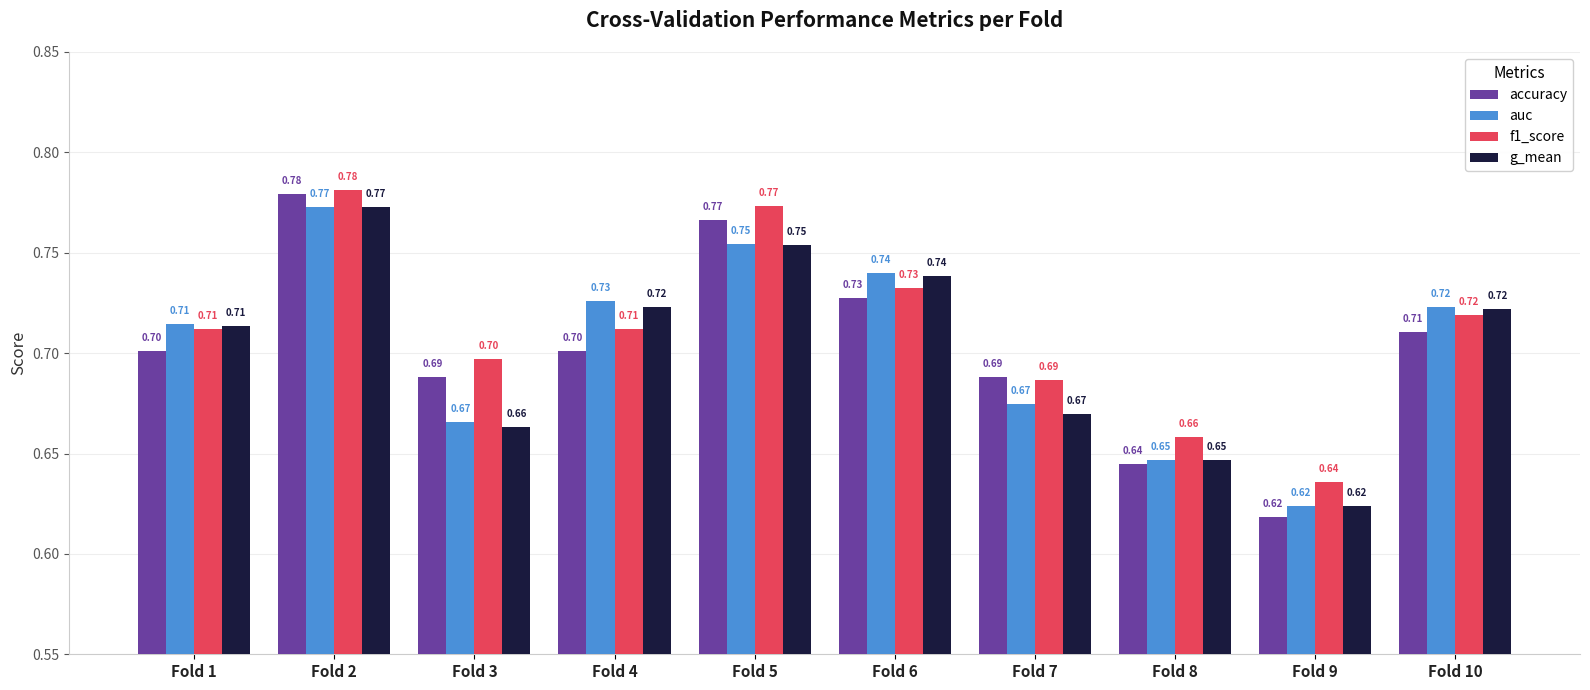

What is the average value of the f1_score series?

0.7